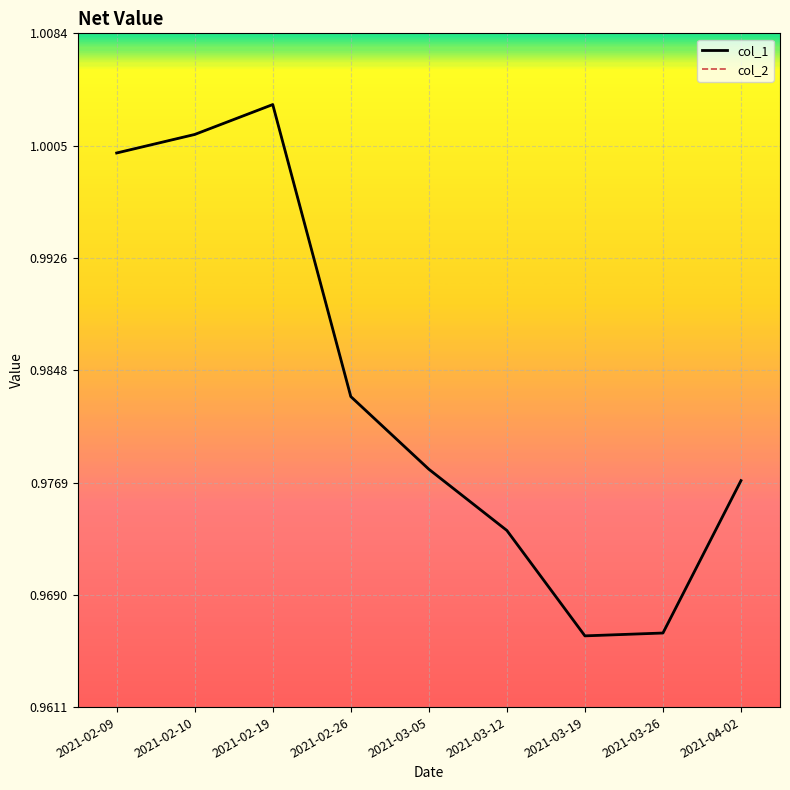

What is the total value across all series at 2021-04-02?

2.0